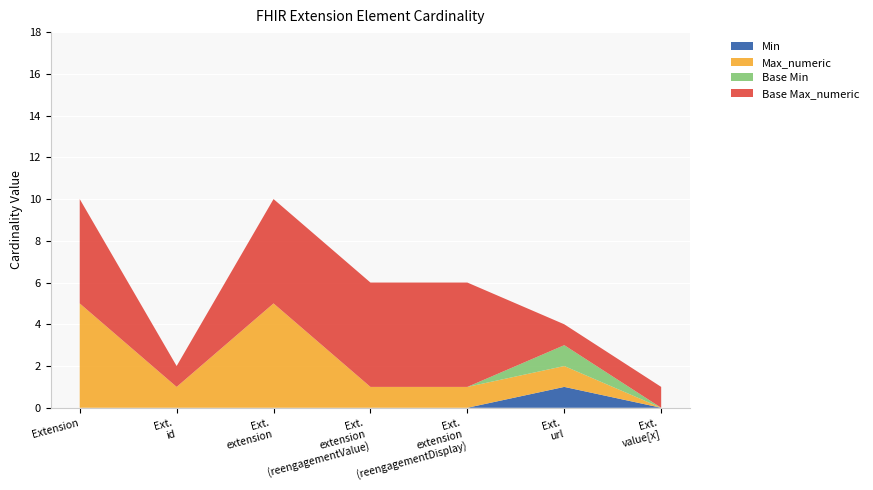

What is the label of the 6th point from the right?

Extension.id